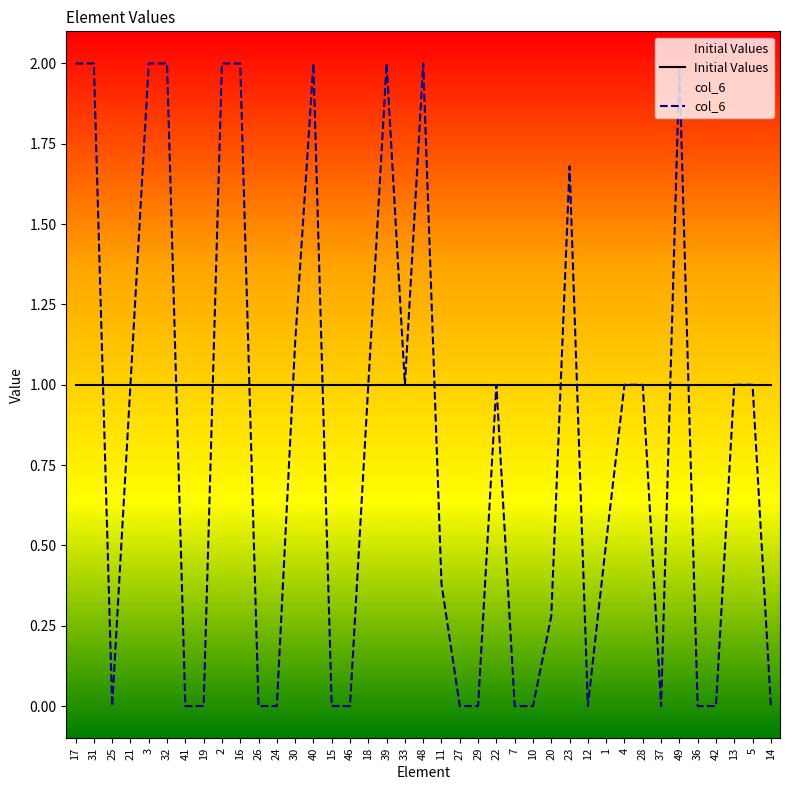

How many interior local valleys (lower than both neighbors) does the data have?

4